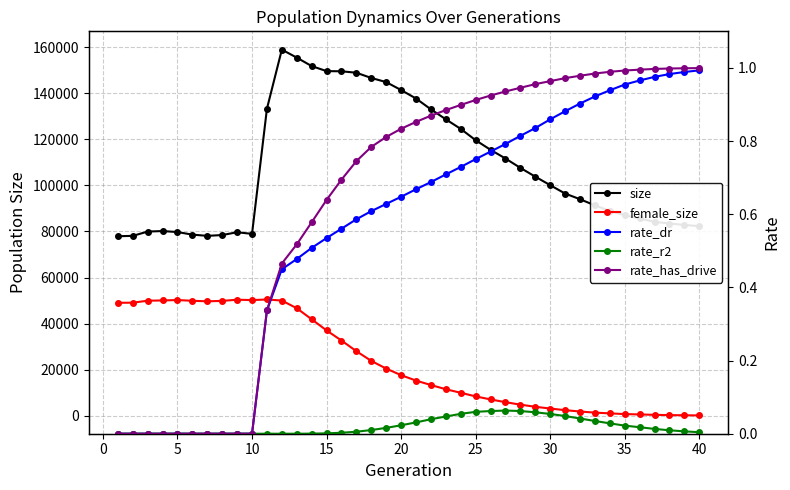

Reading left to right, what are all the values shown in this chart?

size: 77938.0	78088.0	79965.0	80181.0	79745.0	78630.0	78093.0	78451.0	79664.0	78959.0	133327.0	159004.0	155533.0	151856.0	149667.0	149591.0	148959.0	146688.0	144896.0	141435.0	137766.0	133057.0	128732.0	124553.0	119647.0	115477.0	111700.0	107627.0	103815.0	100115.0	96475.0	94016.0	91340.0	88927.0	87074.0	85655.0	84199.0	83453.0	82846.0	82297.0
female_size: 49017.0	49060.0	49926.0	50035.0	50209.0	49888.0	49658.0	49848.0	50348.0	50192.0	50453.0	49993.0	46660.0	41852.0	37012.0	32620.0	27994.0	23767.0	20432.0	17574.0	15215.0	13288.0	11464.0	9917.0	8361.0	7029.0	5833.0	4763.0	3842.0	3080.0	2372.0	1782.0	1300.0	979.0	674.0	507.0	339.0	223.0	150.0	82.0
rate_dr: 0.0	0.0	0.0	0.0	0.0	0.0	0.0	0.0	0.0	0.0	0.3	0.4	0.5	0.5	0.5	0.6	0.6	0.6	0.6	0.6	0.7	0.7	0.7	0.7	0.8	0.8	0.8	0.8	0.8	0.9	0.9	0.9	0.9	0.9	1.0	1.0	1.0	1.0	1.0	1.0
rate_r2: 0.0	0.0	0.0	0.0	0.0	0.0	0.0	0.0	0.0	0.0	0.0	0.0	0.0	0.0	0.0	0.0	0.0	0.0	0.0	0.0	0.0	0.0	0.0	0.1	0.1	0.1	0.1	0.1	0.1	0.1	0.0	0.0	0.0	0.0	0.0	0.0	0.0	0.0	0.0	0.0
rate_has_drive: 0.0	0.0	0.0	0.0	0.0	0.0	0.0	0.0	0.0	0.0	0.3	0.5	0.5	0.6	0.6	0.7	0.7	0.8	0.8	0.8	0.9	0.9	0.9	0.9	0.9	0.9	0.9	0.9	1.0	1.0	1.0	1.0	1.0	1.0	1.0	1.0	1.0	1.0	1.0	1.0